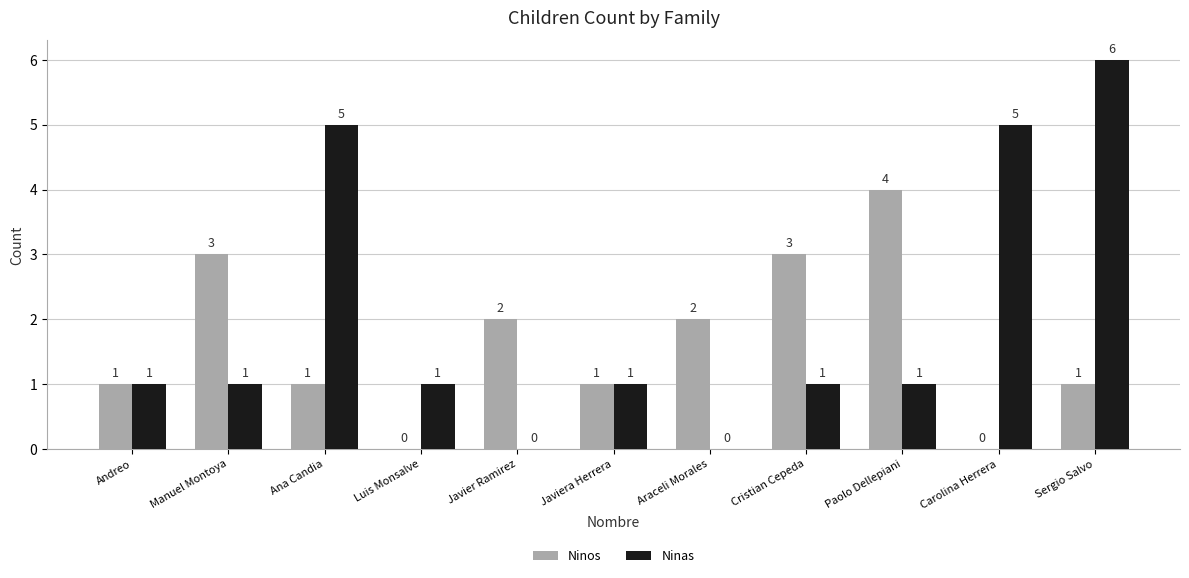

True or false: Ninos has a value of 1 at Andreo.

True